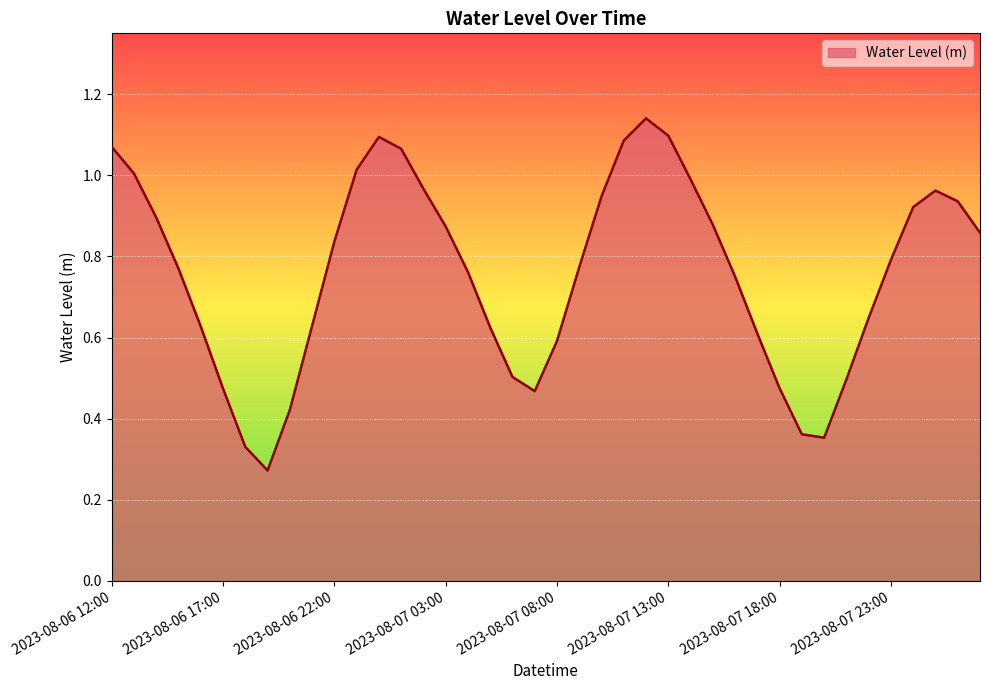

Reading left to right, transcribe all the data shown in this chart.

1.1	1.0	0.9	0.8	0.6	0.5	0.3	0.3	0.4	0.6	0.8	1.0	1.1	1.1	1.0	0.9	0.8	0.6	0.5	0.5	0.6	0.8	0.9	1.1	1.1	1.1	1.0	0.9	0.8	0.6	0.5	0.4	0.4	0.5	0.6	0.8	0.9	1.0	0.9	0.9